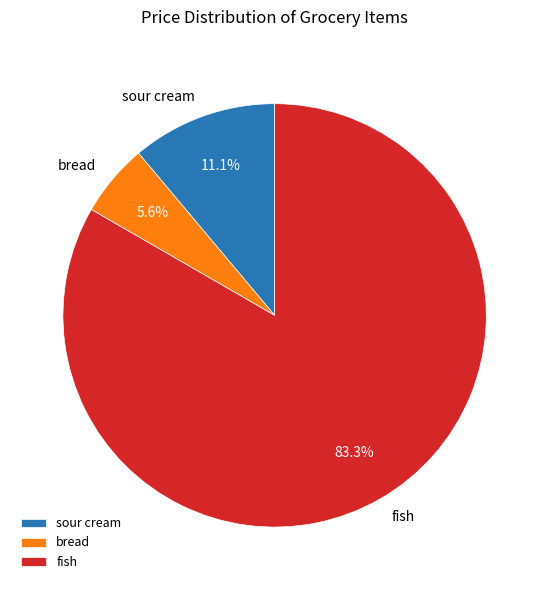

What is the majority slice?

fish